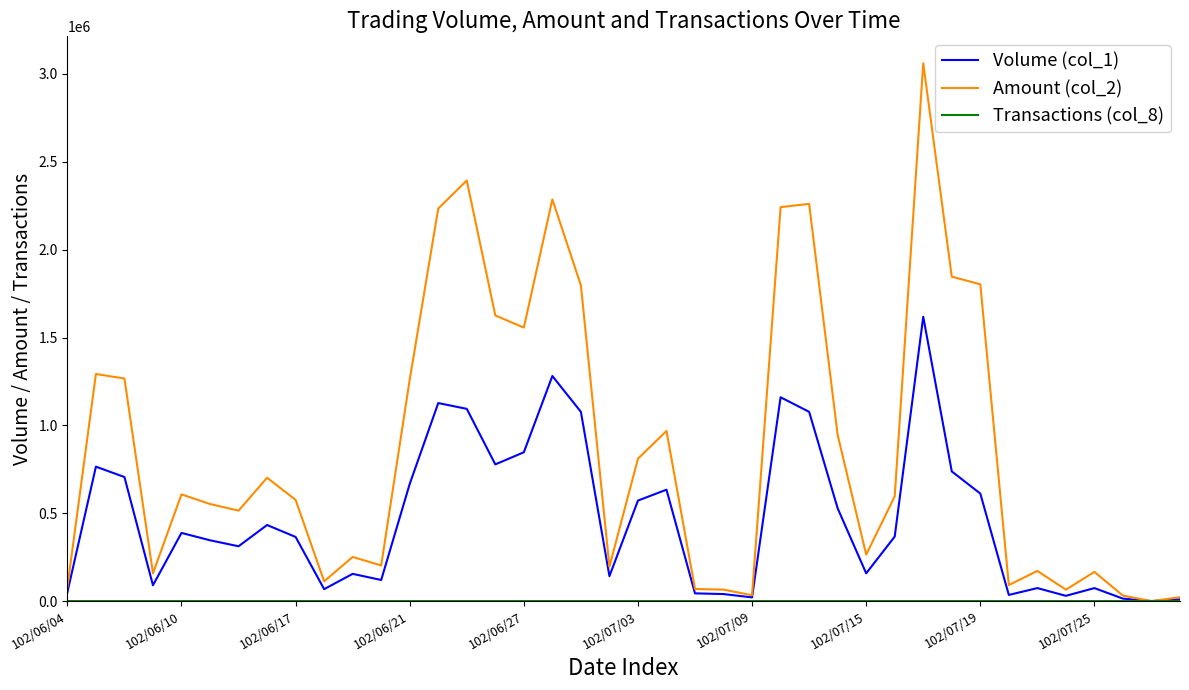

Which series has the largest total across all categories?

Amount (col_2)